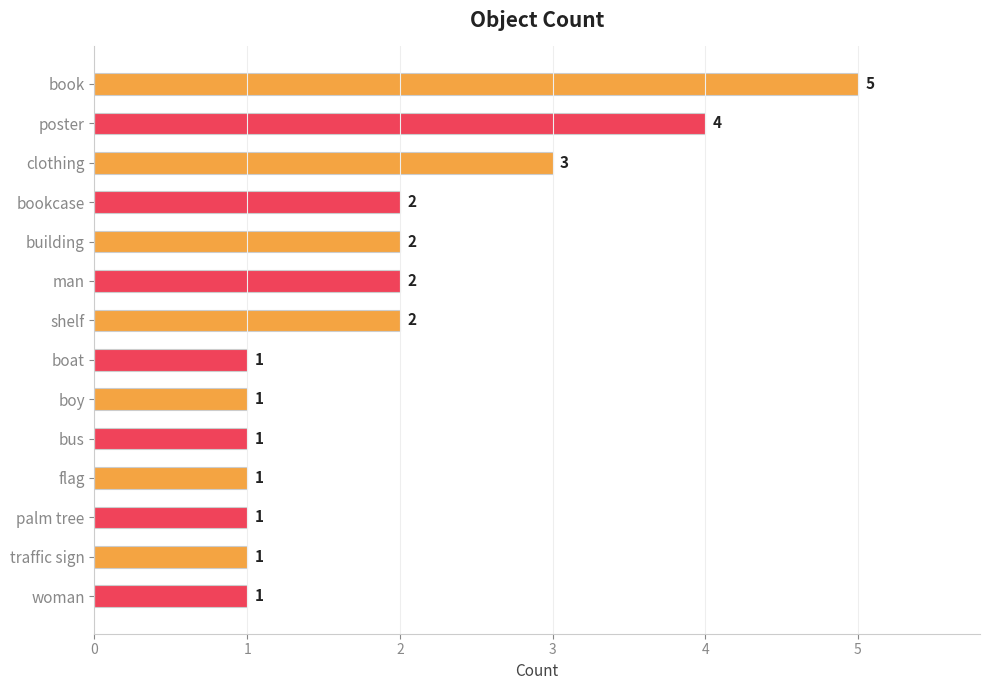

What is the difference between the second highest and minimum values?

3